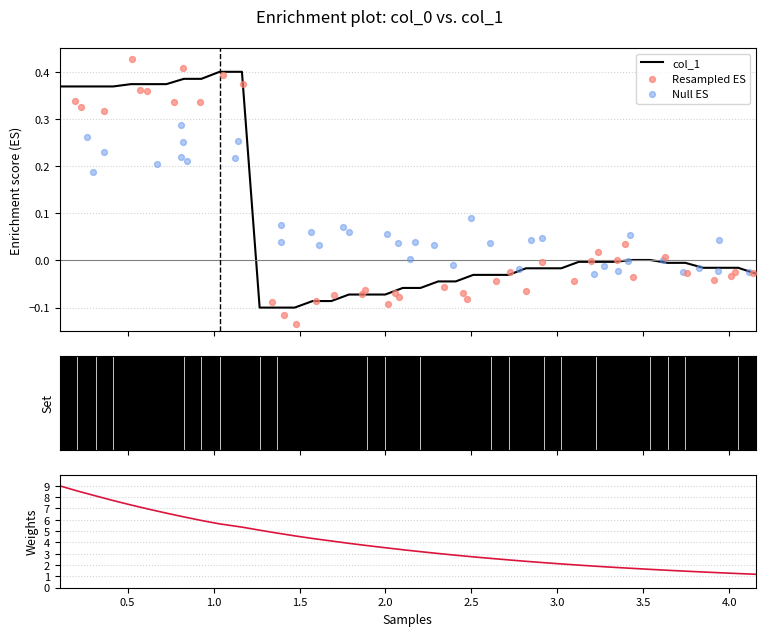

Which series contains the highest Y value?

Weights